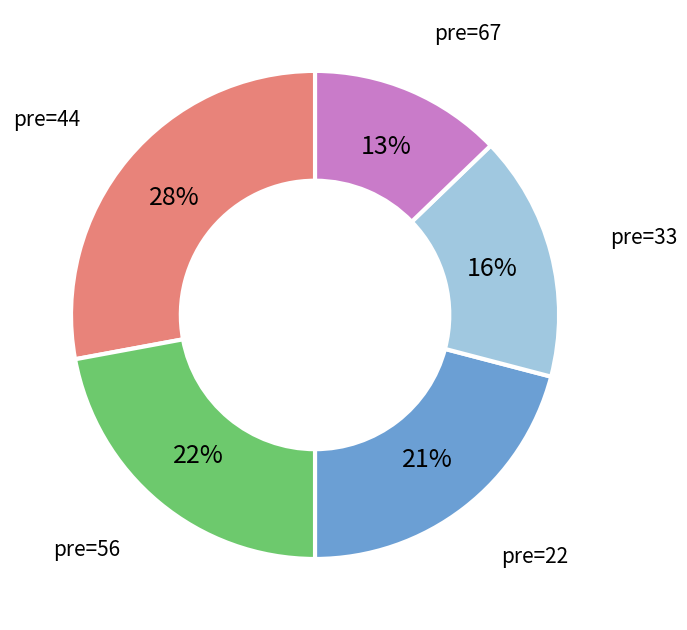

Is there any slice that represents more than half of the pie?

No